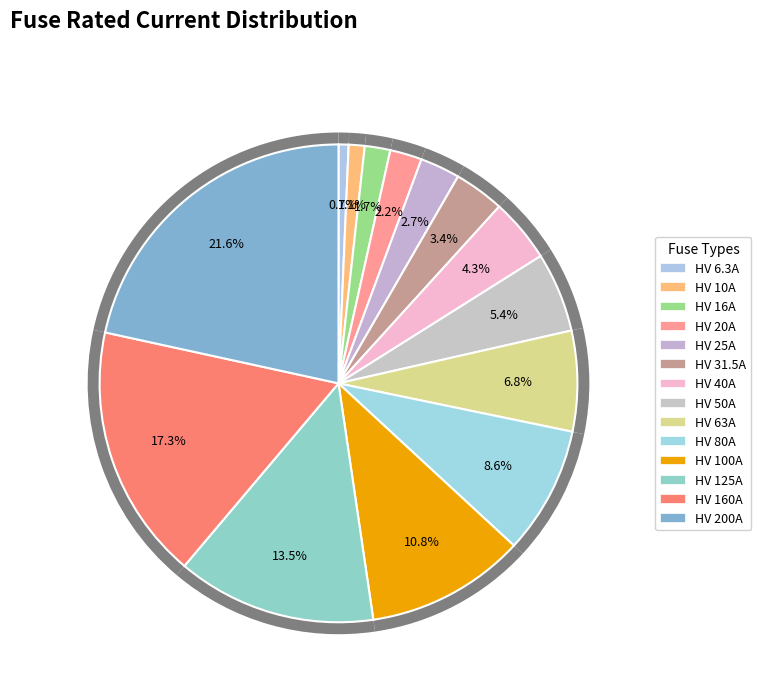

To the nearest percent, what portion does HV 160A represent?

17%